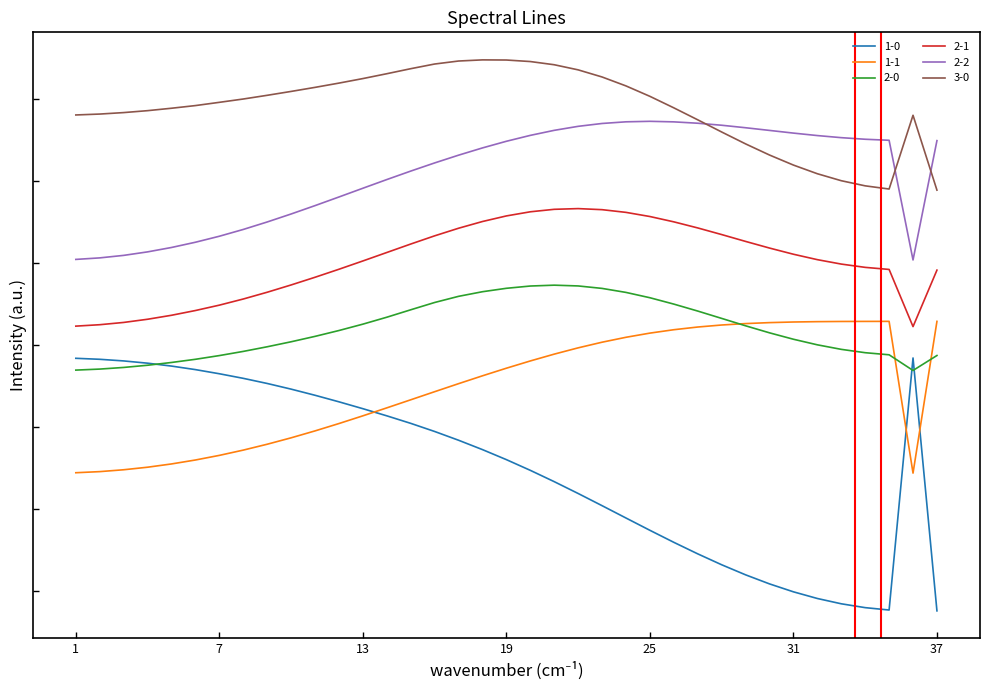

Reading left to right, what are all the values shown in this chart?

1-0: 1=55.7	2=55.7	3=55.6	4=55.6	5=55.5	6=55.4	7=55.3	8=55.2	9=55.1	10=54.9	11=54.8	12=54.6	13=54.4	14=54.3	15=54.1	16=53.9	17=53.7	18=53.5	19=53.2	20=52.9	21=52.7	22=52.4	23=52.1	24=51.8	25=51.5	26=51.2	27=50.9	28=50.6	29=50.4	30=50.2	31=50.0	32=49.8	33=49.7	34=49.6	35=49.5	36=55.7	37=49.5
1-1: 1=52.9	2=52.9	3=53.0	4=53.0	5=53.1	6=53.2	7=53.3	8=53.4	9=53.6	10=53.7	11=53.9	12=54.1	13=54.3	14=54.5	15=54.7	16=54.9	17=55.1	18=55.2	19=55.4	20=55.6	21=55.8	22=55.9	23=56.1	24=56.2	25=56.3	26=56.4	27=56.4	28=56.5	29=56.5	30=56.5	31=56.6	32=56.6	33=56.6	34=56.6	35=56.6	36=52.9	37=56.6
2-0: 1=55.4	2=55.4	3=55.5	4=55.5	5=55.6	6=55.7	7=55.7	8=55.8	9=56.0	10=56.1	11=56.2	12=56.4	13=56.5	14=56.7	15=56.9	16=57.0	17=57.2	18=57.3	19=57.4	20=57.4	21=57.5	22=57.4	23=57.4	24=57.3	25=57.2	26=57.0	27=56.8	28=56.6	29=56.5	30=56.3	31=56.1	32=56.0	33=55.9	34=55.8	35=55.8	36=55.4	37=55.7
2-1: 1=56.5	2=56.5	3=56.5	4=56.6	5=56.7	6=56.8	7=57.0	8=57.1	9=57.3	10=57.5	11=57.7	12=57.8	13=58.0	14=58.3	15=58.5	16=58.7	17=58.8	18=59.0	19=59.1	20=59.2	21=59.3	22=59.3	23=59.3	24=59.2	25=59.1	26=59.0	27=58.9	28=58.7	29=58.5	30=58.4	31=58.2	32=58.1	33=58.0	34=57.9	35=57.8	36=56.4	37=57.8
2-2: 1=58.1	2=58.1	3=58.2	4=58.3	5=58.4	6=58.5	7=58.6	8=58.8	9=59.0	10=59.2	11=59.4	12=59.6	13=59.8	14=60.0	15=60.2	16=60.4	17=60.6	18=60.8	19=61.0	20=61.1	21=61.2	22=61.3	23=61.4	24=61.4	25=61.4	26=61.4	27=61.4	28=61.4	29=61.3	30=61.2	31=61.2	32=61.1	33=61.1	34=61.0	35=61.0	36=58.1	37=61.0
3-0: 1=61.6	2=61.6	3=61.7	4=61.7	5=61.8	6=61.8	7=61.9	8=62.0	9=62.1	10=62.2	11=62.3	12=62.4	13=62.5	14=62.6	15=62.7	16=62.8	17=62.9	18=62.9	19=62.9	20=62.9	21=62.8	22=62.7	23=62.5	24=62.3	25=62.1	26=61.8	27=61.5	28=61.2	29=60.9	30=60.6	31=60.4	32=60.2	33=60.0	34=59.9	35=59.8	36=61.6	37=59.8